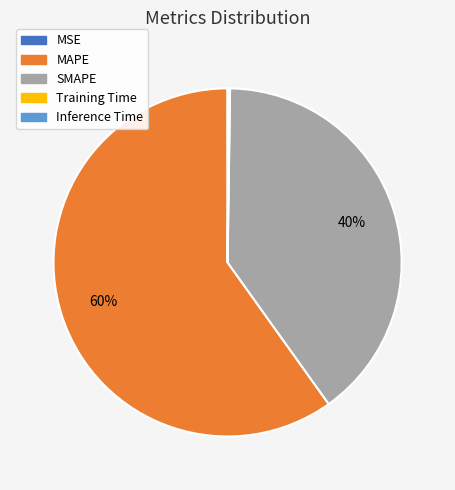

Does any single category account for the majority?

Yes